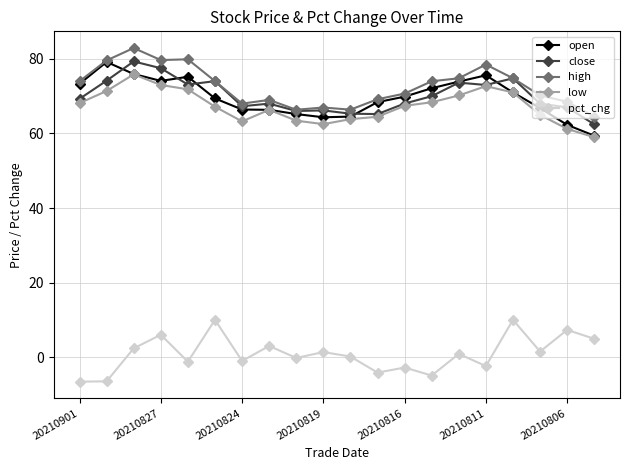

True or false: low and pct_chg intersect in this chart.

False